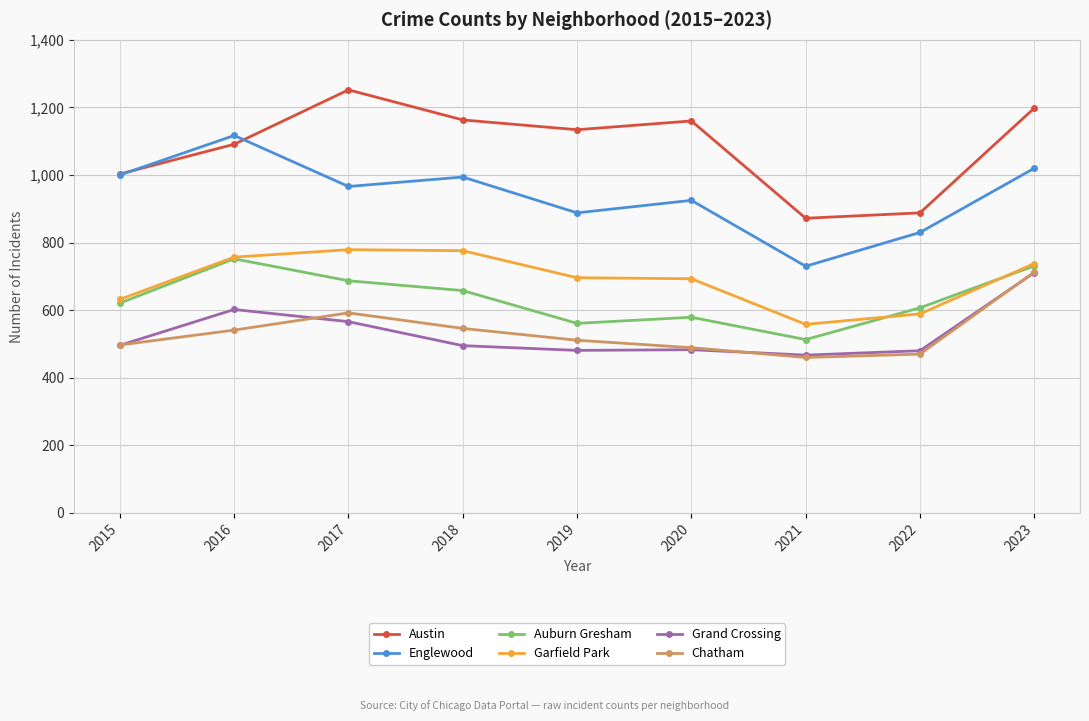

True or false: Englewood and Chatham cross at least once.

False